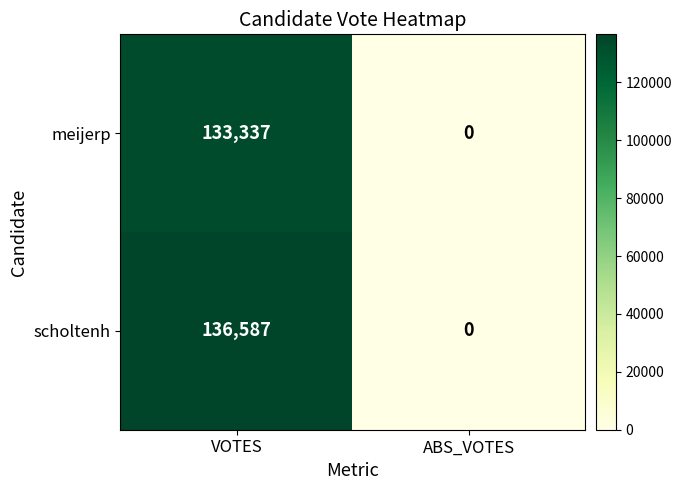

Which series has the largest total across all categories?

scholtenh